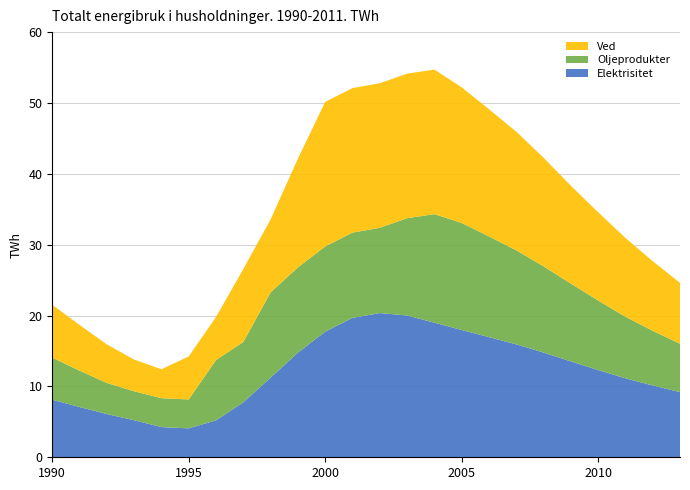

Reading left to right, what are all the values shown in this chart?

Elektrisitet: 8119.1	7092.6	6098.1	5230.9	4258.3	4080.0	5206.1	7759.8	11245.4	14763.1	17720.5	19670.7	20353.2	20006.0	18993.6	17965.2	16952.5	15938.2	14777.8	13529.4	12312.4	11144.6	10134.9	9200.3
Oljeprodukter: 5938.9	5131.5	4391.2	4080.0	4080.0	4080.0	8514.6	8514.6	12031.9	12031.9	12031.9	12031.9	12031.9	13728.7	15320.5	15105.5	14217.4	13271.3	12172.1	10979.4	9811.3	8686.8	7714.9	6814.0
Ved: 7455.5	6455.0	5438.8	4476.9	4080.0	6079.1	6079.1	10302.0	10302.0	15351.0	20400.0	20400.0	20400.0	20400.0	20400.0	19141.8	17951.3	16751.1	15333.2	13820.4	12453.0	11127.9	9829.0	8599.7